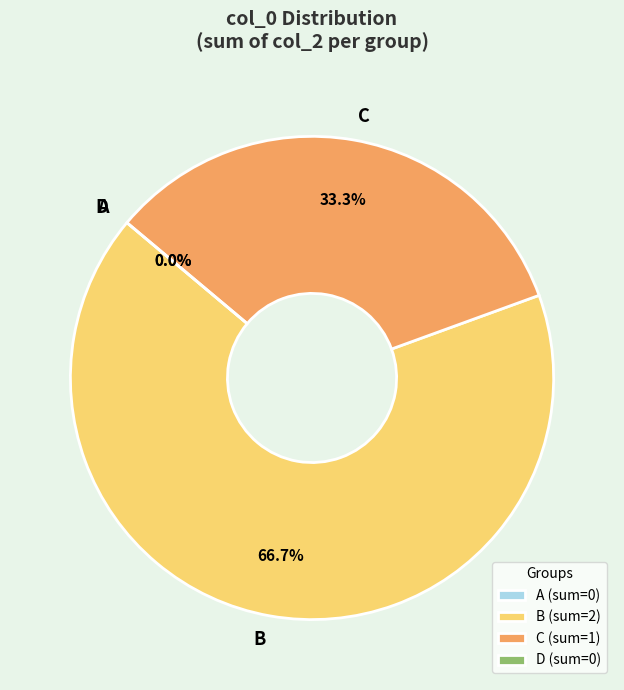

Which category has the smallest portion of the pie?

A